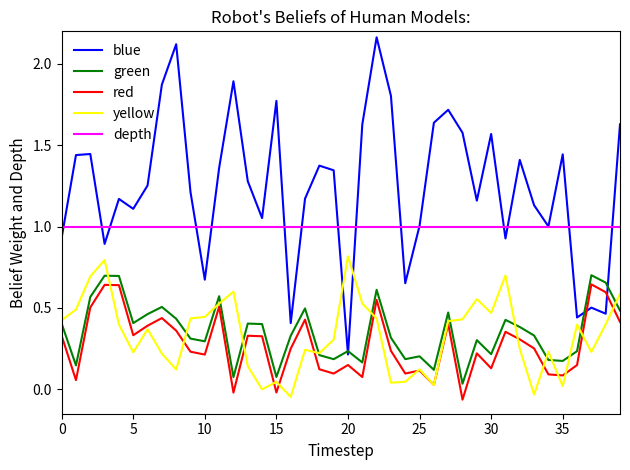

How many lines are shown in the chart?

5